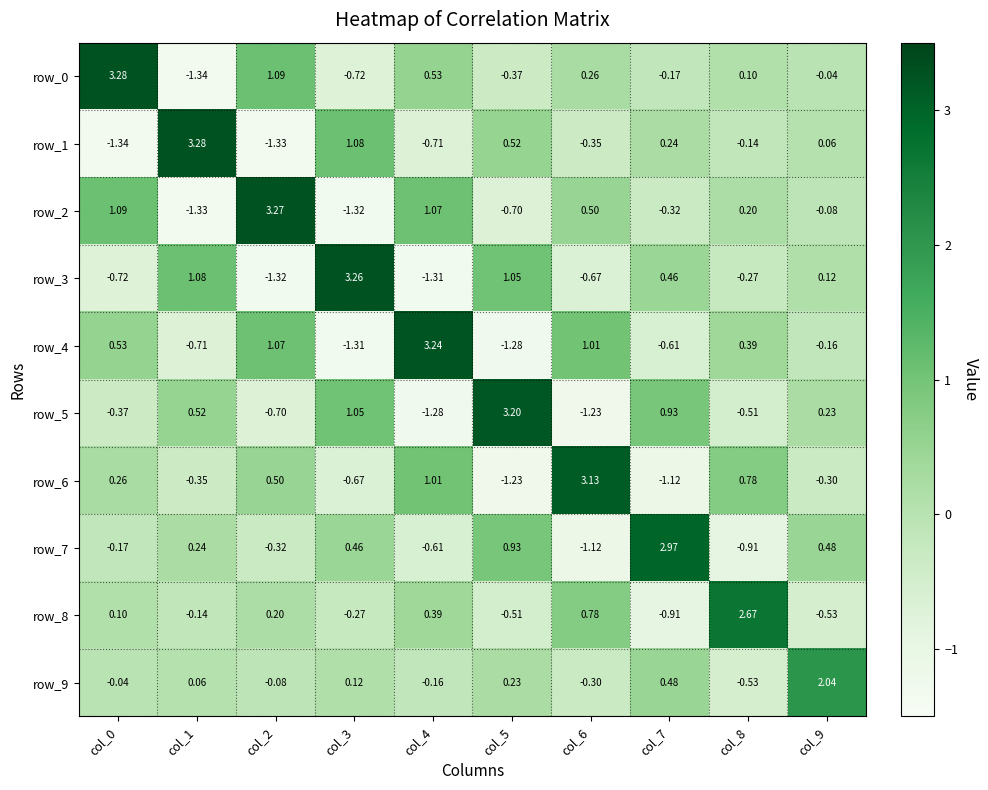

Is the value of row_5 at col_8 greater than the value of row_8 at col_7?

Yes